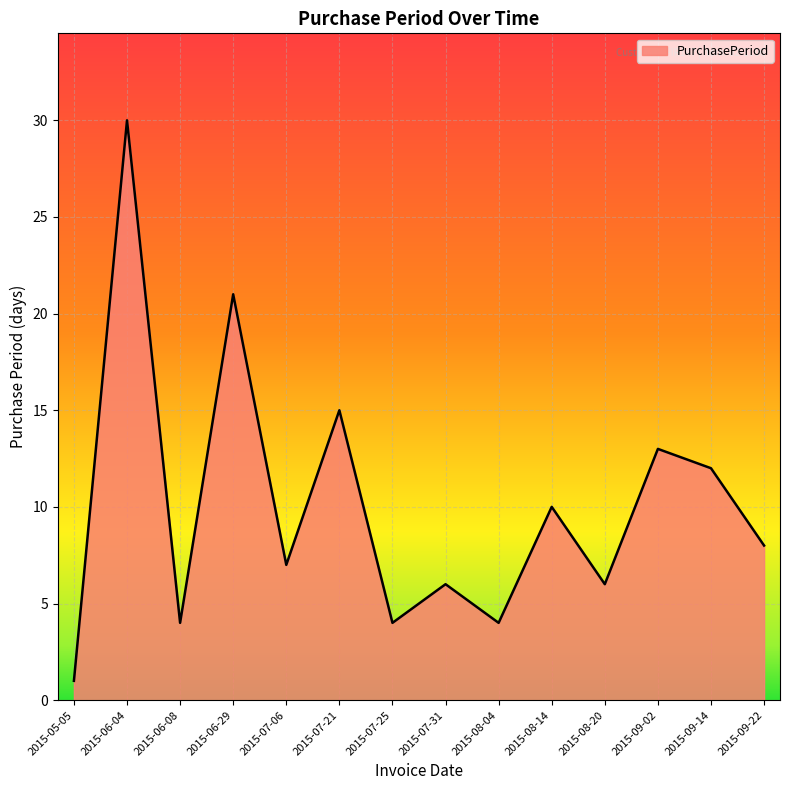

What is the ratio of the value at 2015-08-04 to the value at 2015-08-14?

0.4